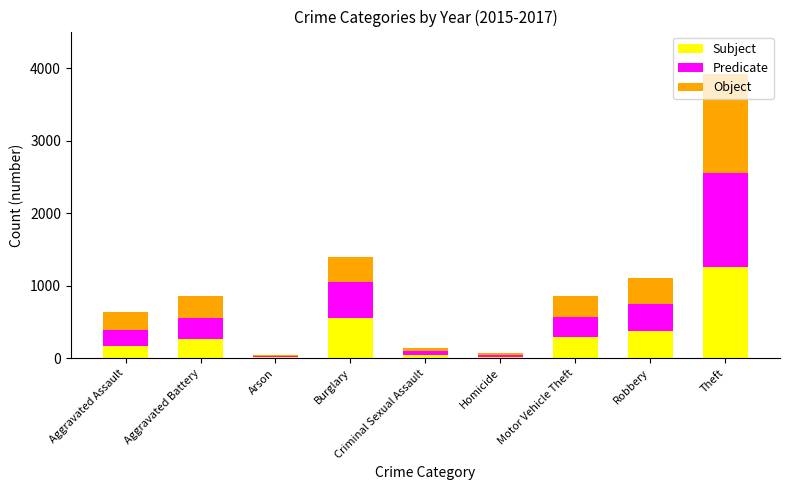

What is the sum of all Subject values?

2987